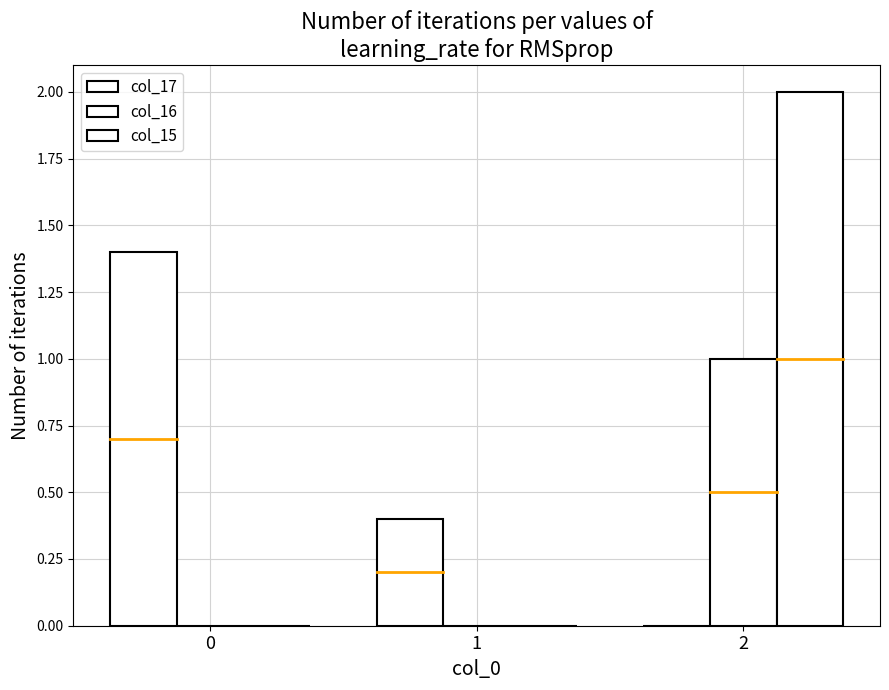

How many categories are shown in the chart?

3